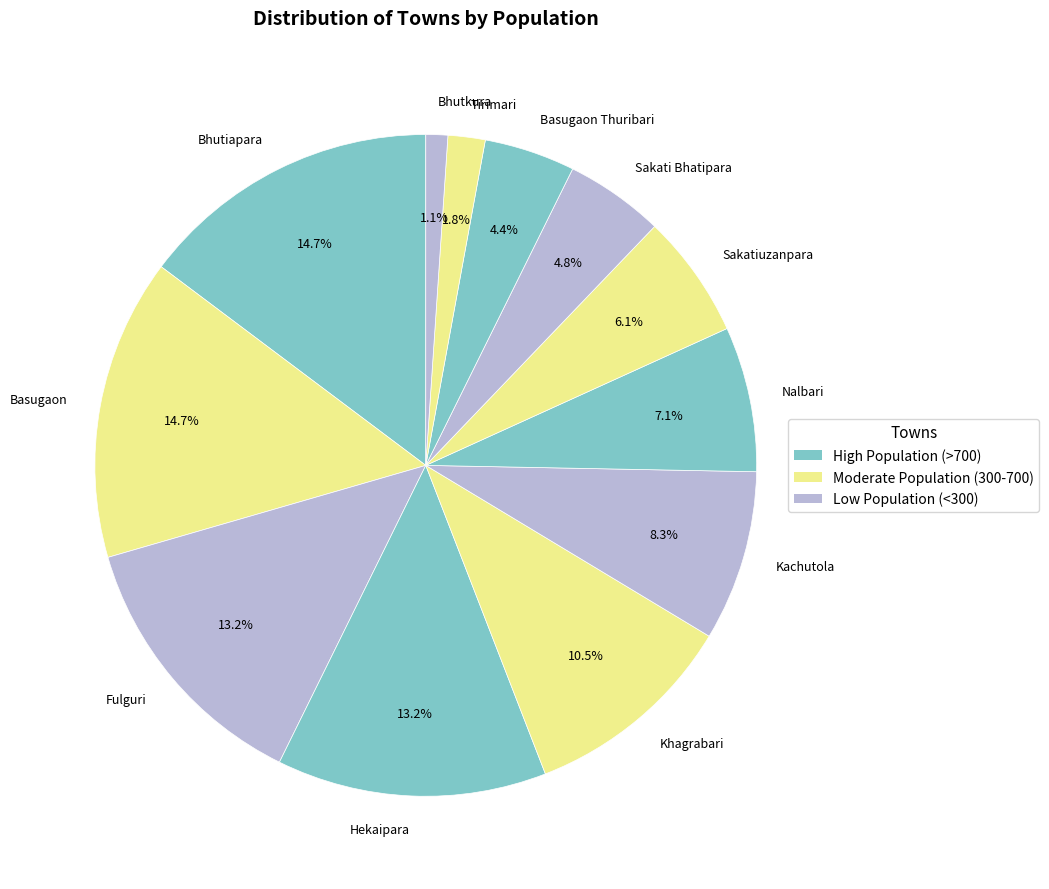

Does any single category account for the majority?

No